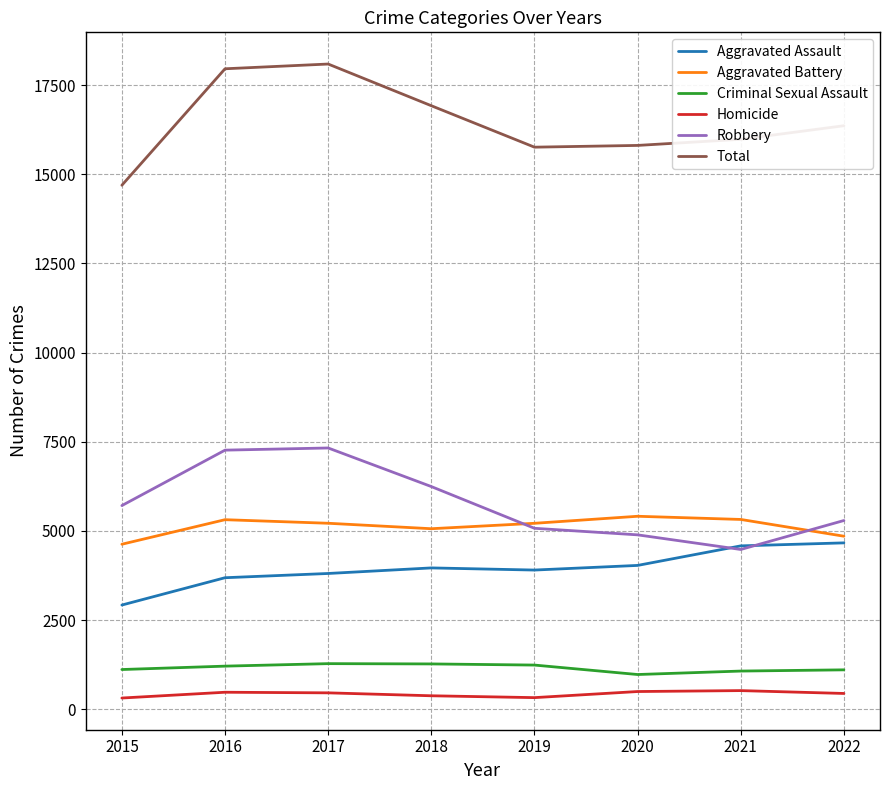

What is the spread (max minus min) of values at 2015?

14378